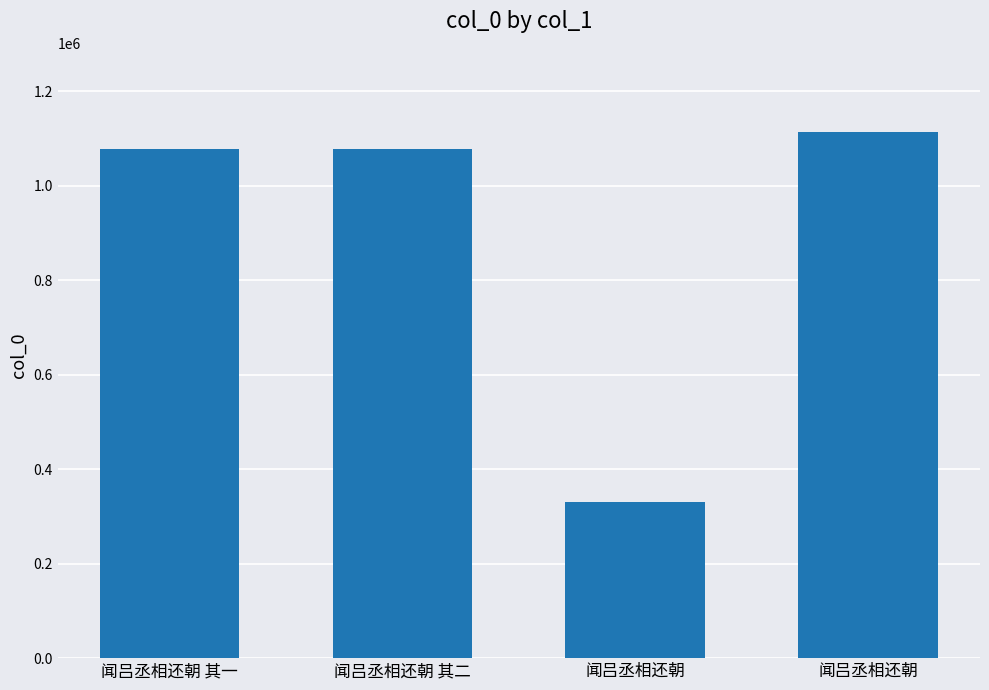

How many bars are there in total?

4